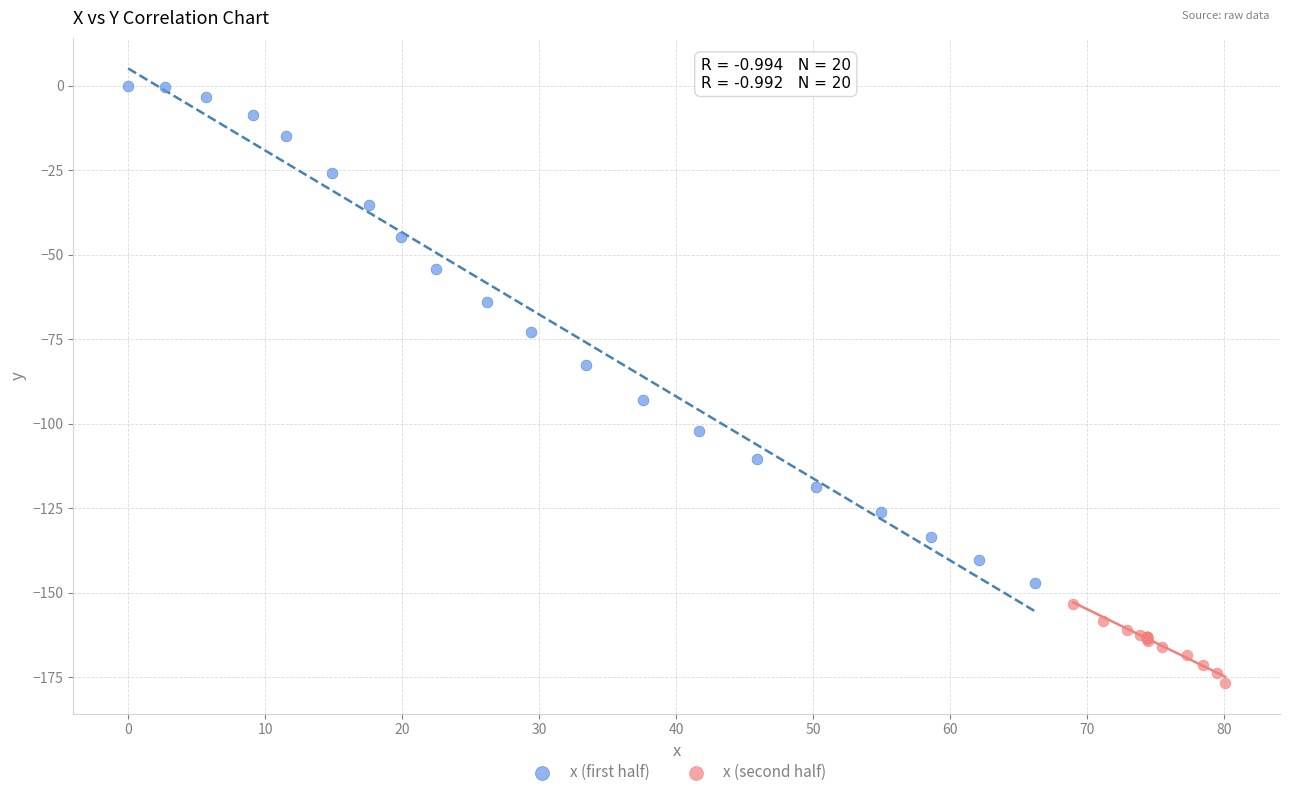

Which series has the widest spread of Y values?

x (first half)